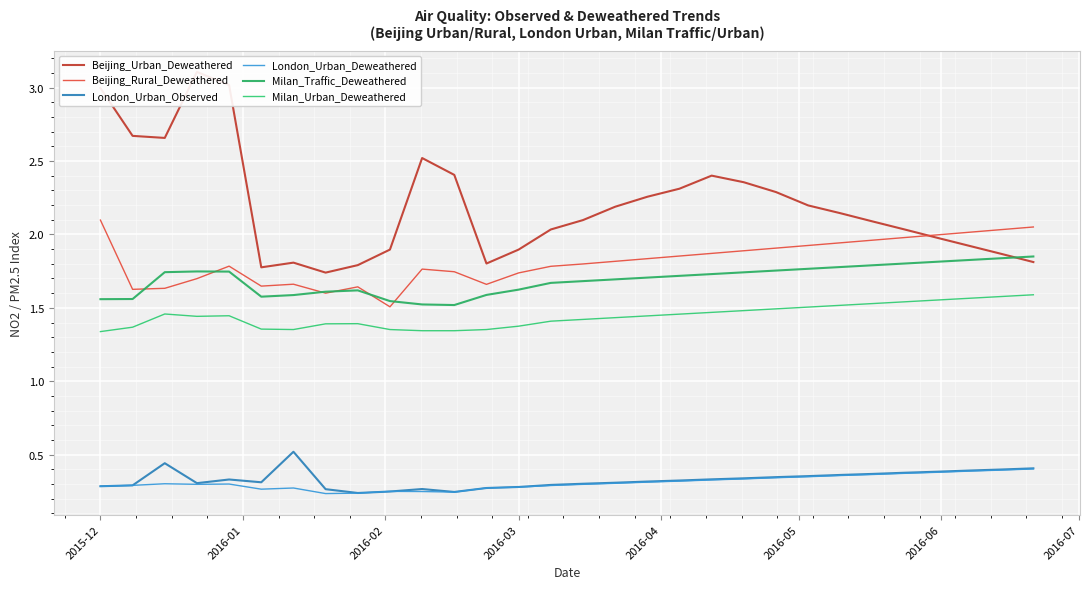

At how many categories does at least one series exceed 0?

30